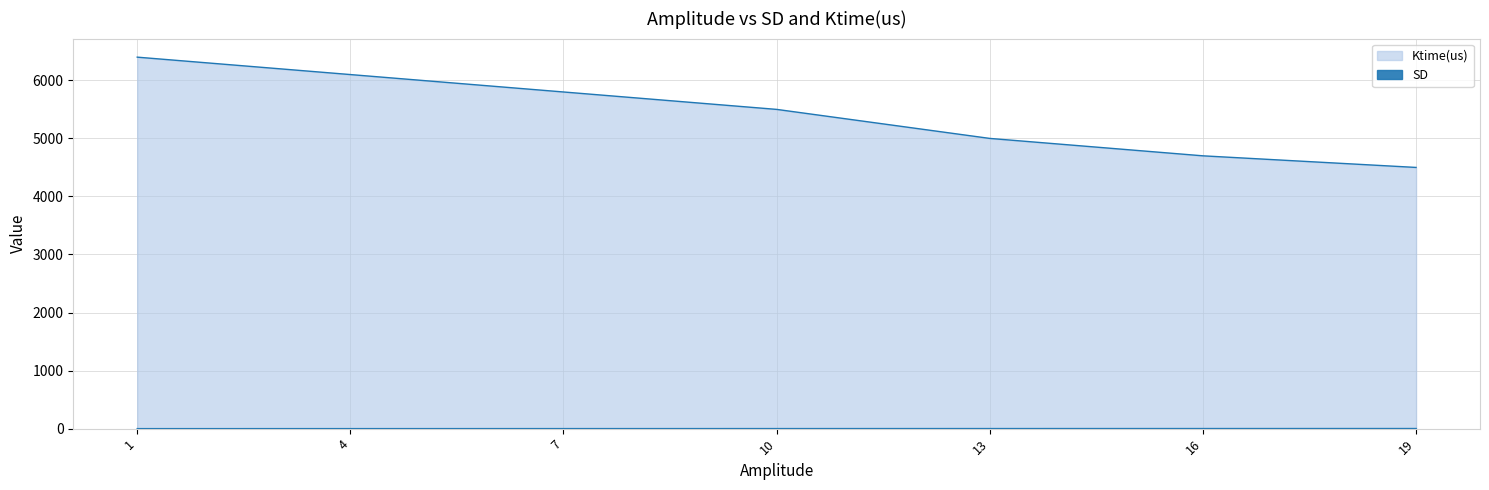

True or false: Ktime(us) has more than 0 points higher than both neighbors.

False